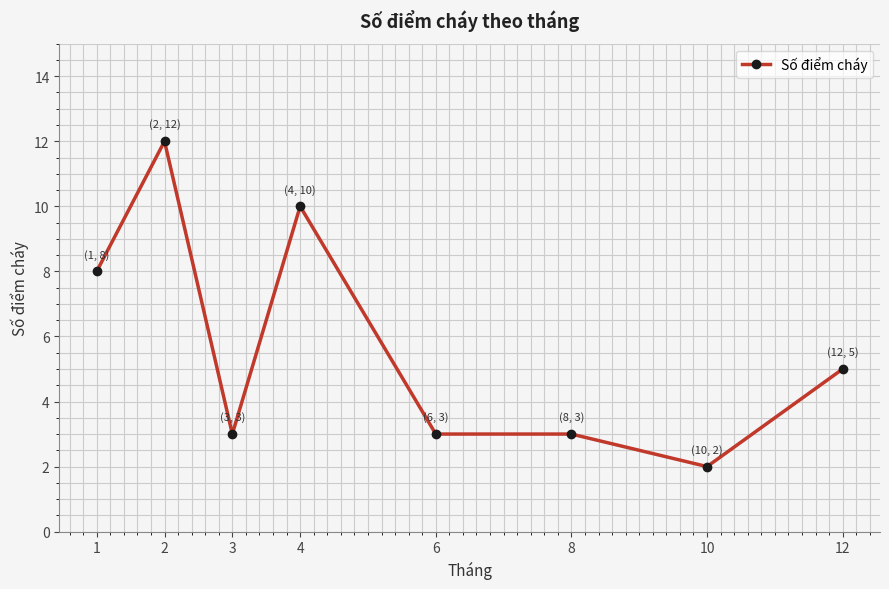

At which label is the value closest to 7?

1